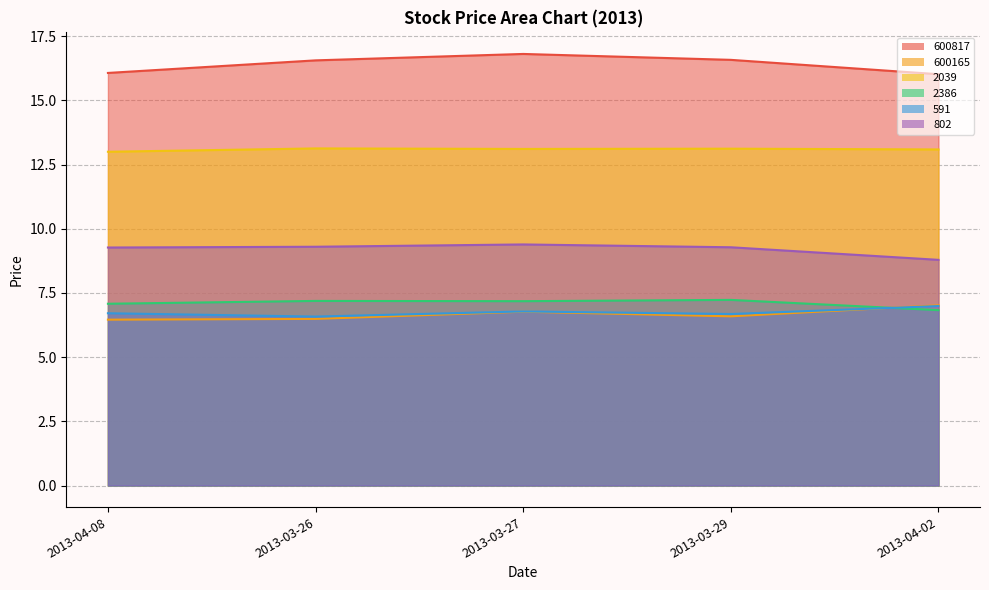

Reading left to right, transcribe all the data shown in this chart.

600817: 16.1	16.6	16.8	16.6	16.0
600165: 6.5	6.5	6.8	6.6	7.0
2039: 13.0	13.1	13.1	13.1	13.1
2386: 7.1	7.2	7.2	7.2	6.8
591: 6.7	6.6	6.8	6.7	7.0
802: 9.3	9.3	9.4	9.3	8.8